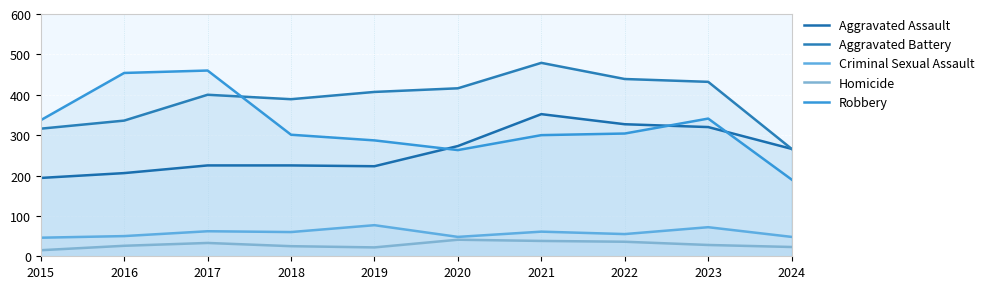

True or false: Criminal Sexual Assault and Aggravated Assault intersect in this chart.

False